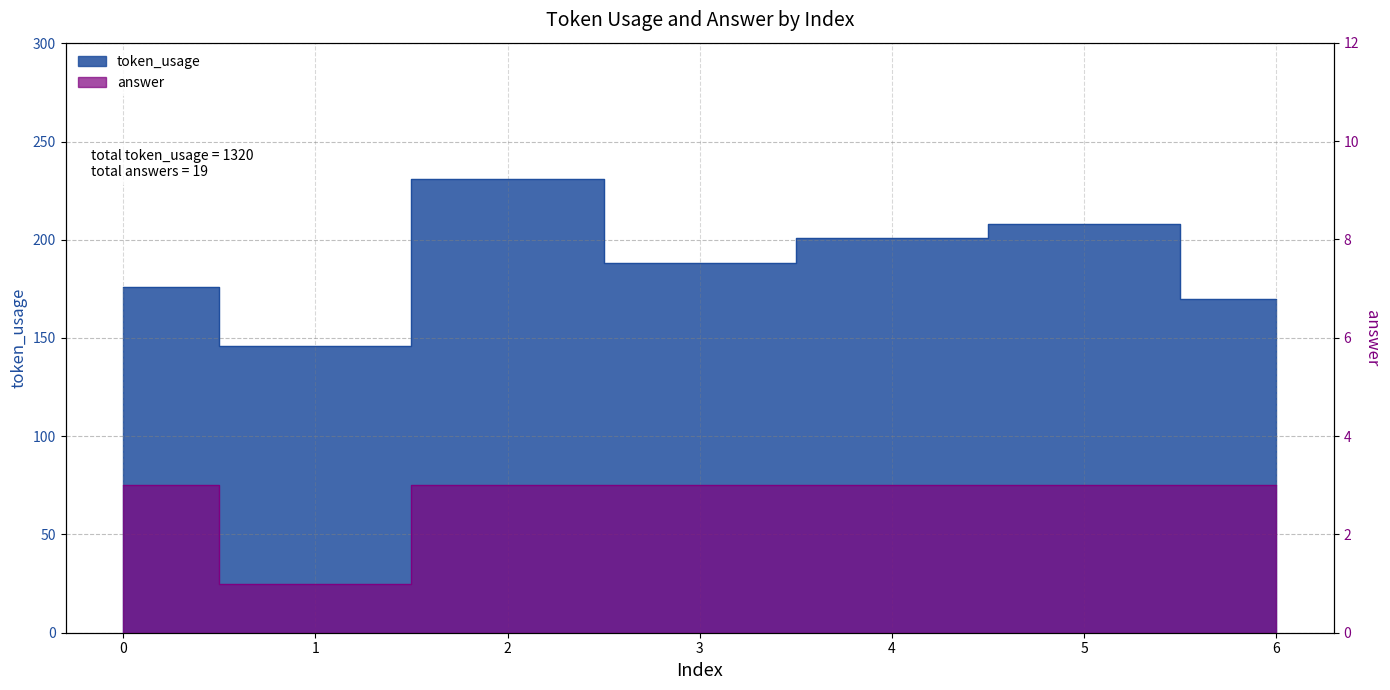

Count the answer values in the range 3 to 4.

6